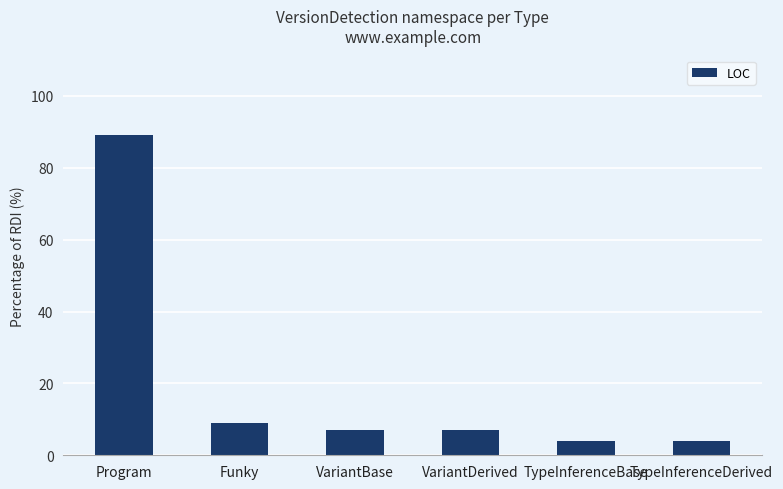

The chart shows a value of 7 at VariantBase. True or false?

True